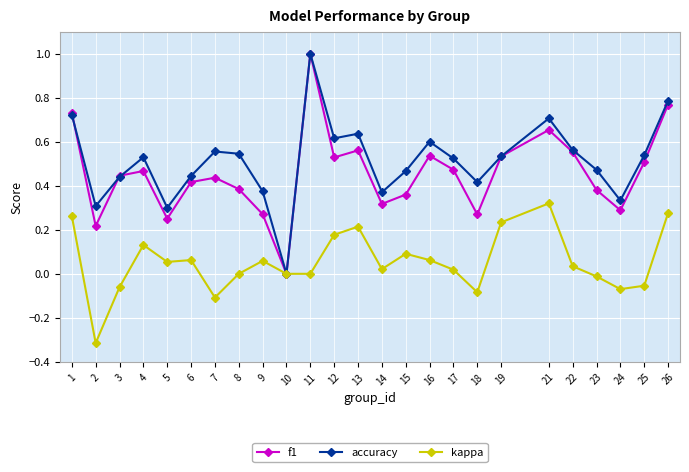

How many values in the f1 series exceed 0?

24